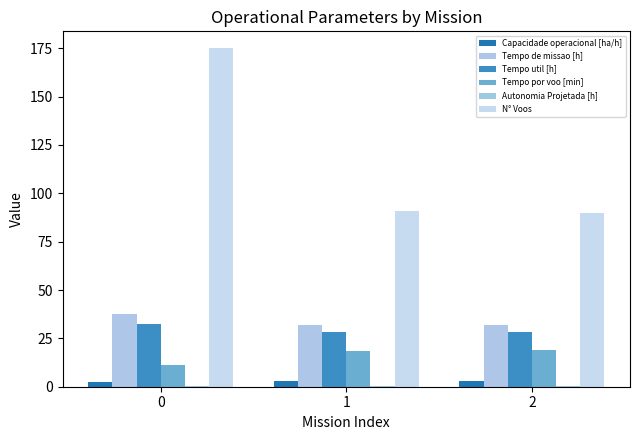

Rank the categories by N° Voos value from lowest to highest.

2, 1, 0